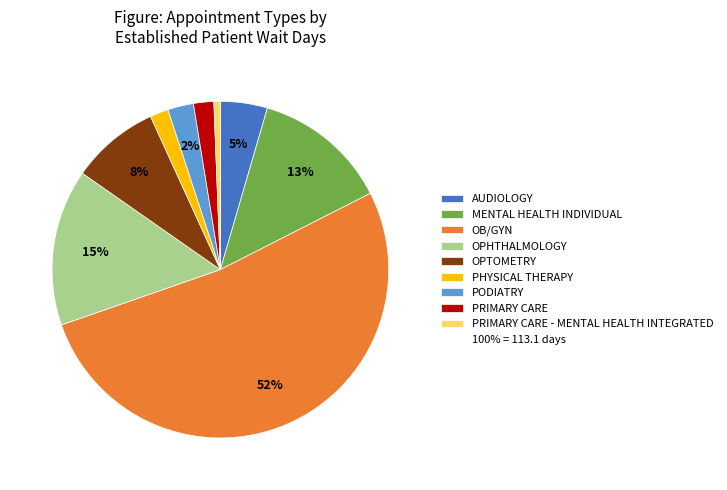

Is there any slice that represents more than half of the pie?

Yes